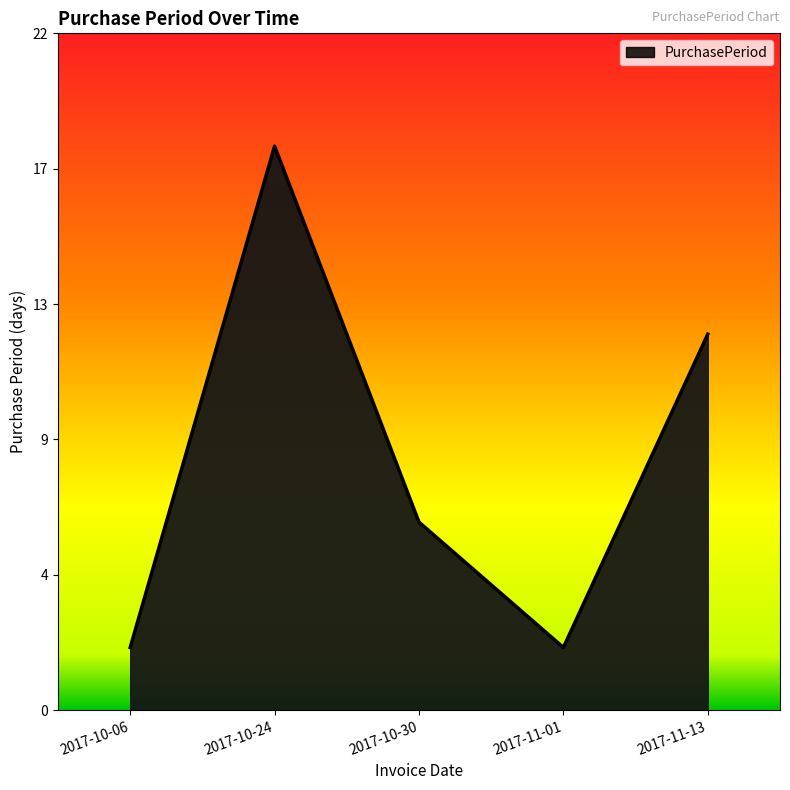

Reading left to right, transcribe all the data shown in this chart.

2	18	6	2	12